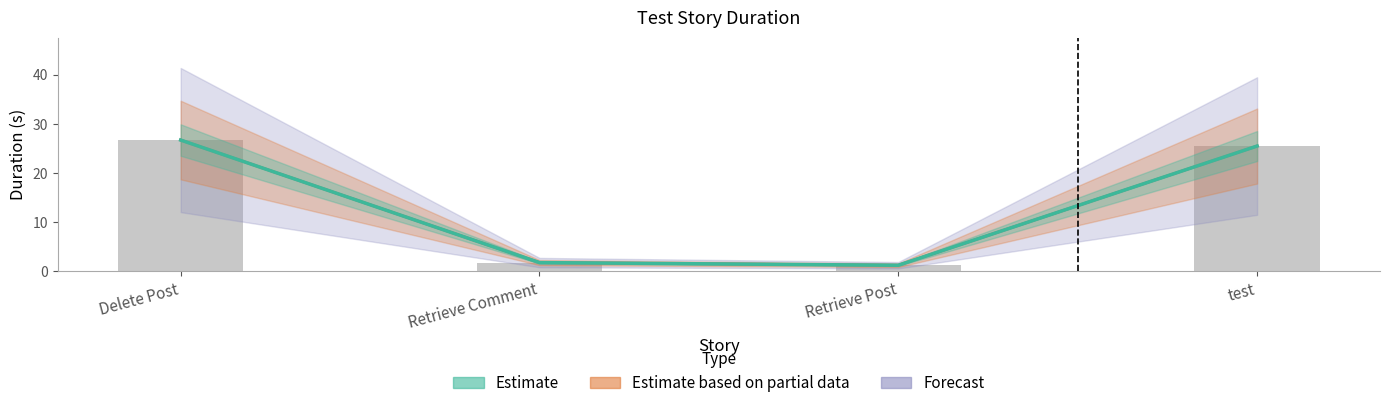

What is the greatest value displayed?

26.7